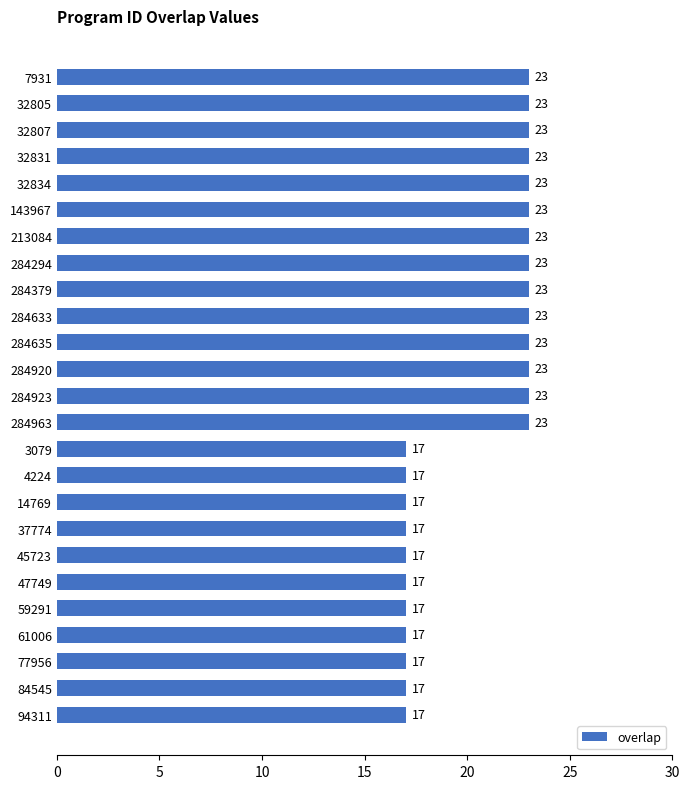

What position from the top is 37774?

18